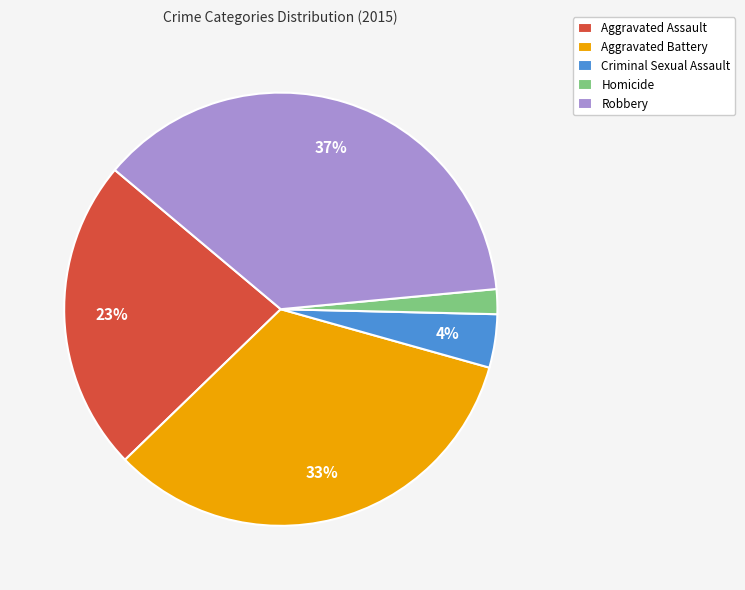

Do Aggravated Battery and Aggravated Assault together represent more than half of the pie?

Yes